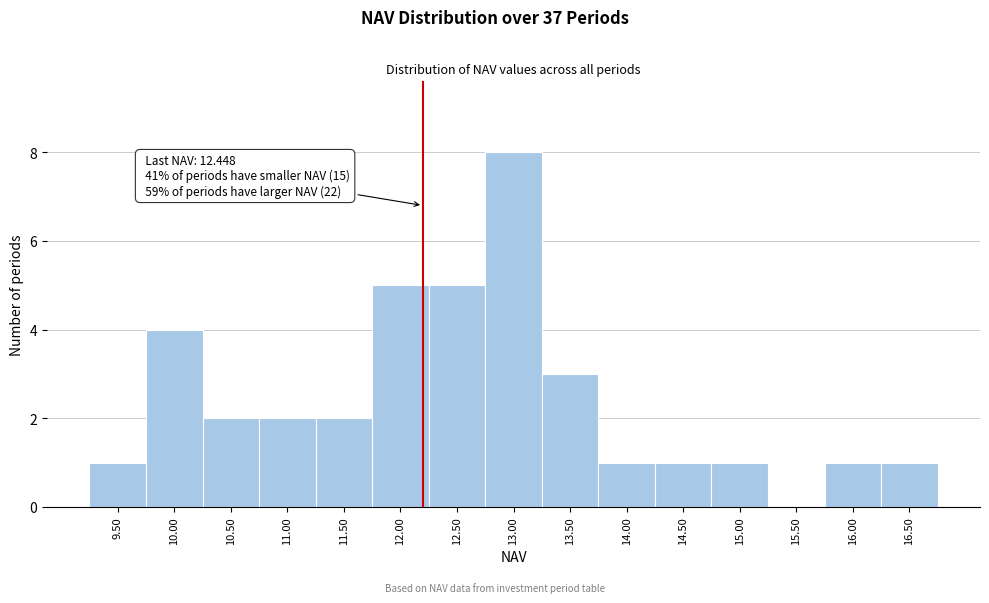

Reading left to right, what are all the values shown in this chart?

9.50=1	10.00=4	10.50=2	11.00=2	11.50=2	12.00=5	12.50=5	13.00=8	13.50=3	14.00=1	14.50=1	15.00=1	15.50=0	16.00=1	16.50=1